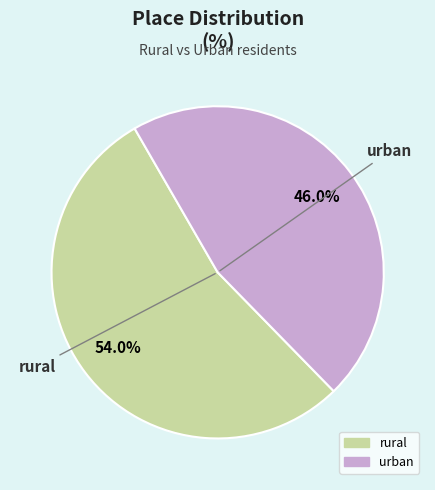

To the nearest percent, what percentage of the pie is rural?

54%